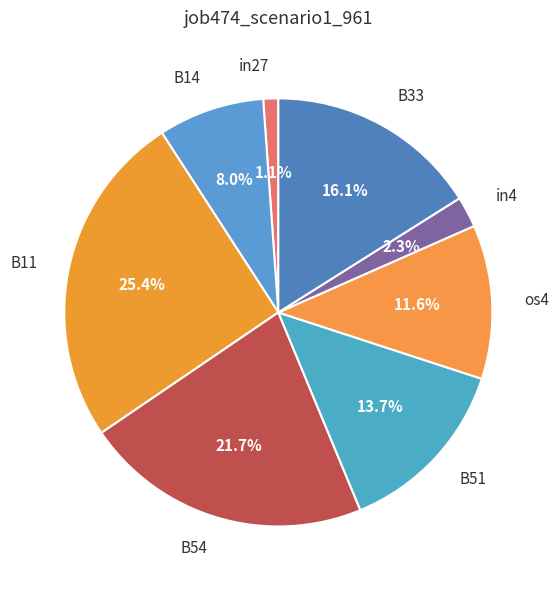

Does B54 represent more than half of the total?

No